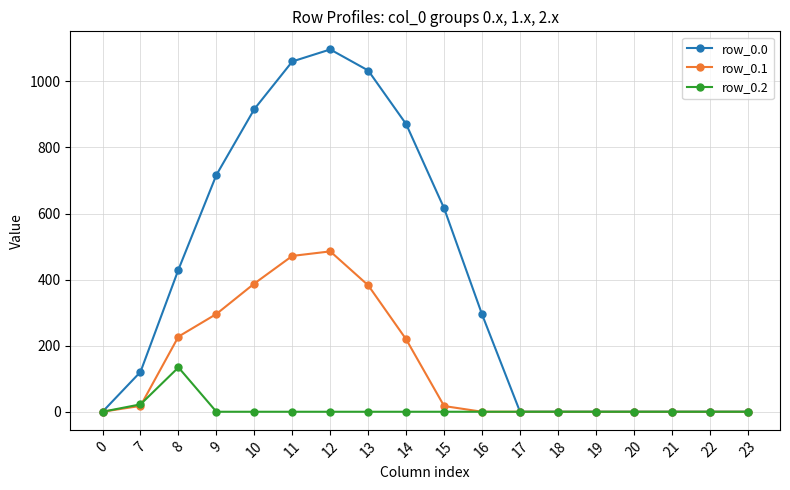

The row_0.0 series shows 288.2 at 10. True or false?

False